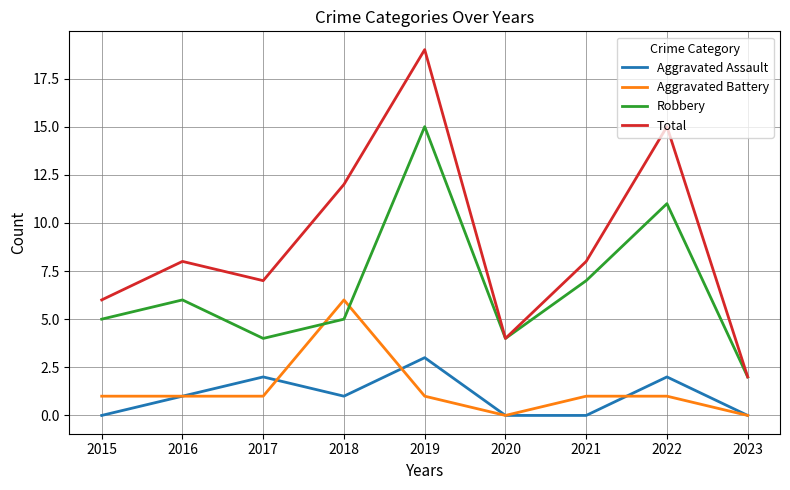

At which label does Robbery reach its peak?

2019